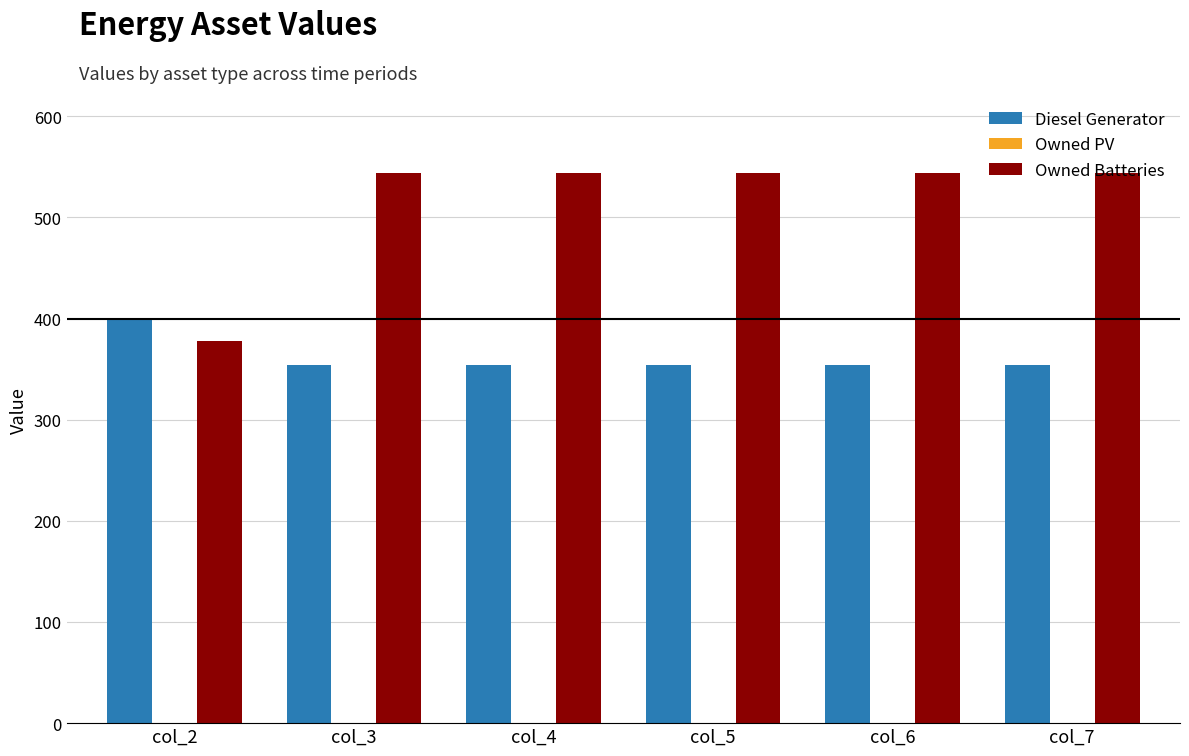

True or false: Diesel Generator has a value of 354 at col_4.

True